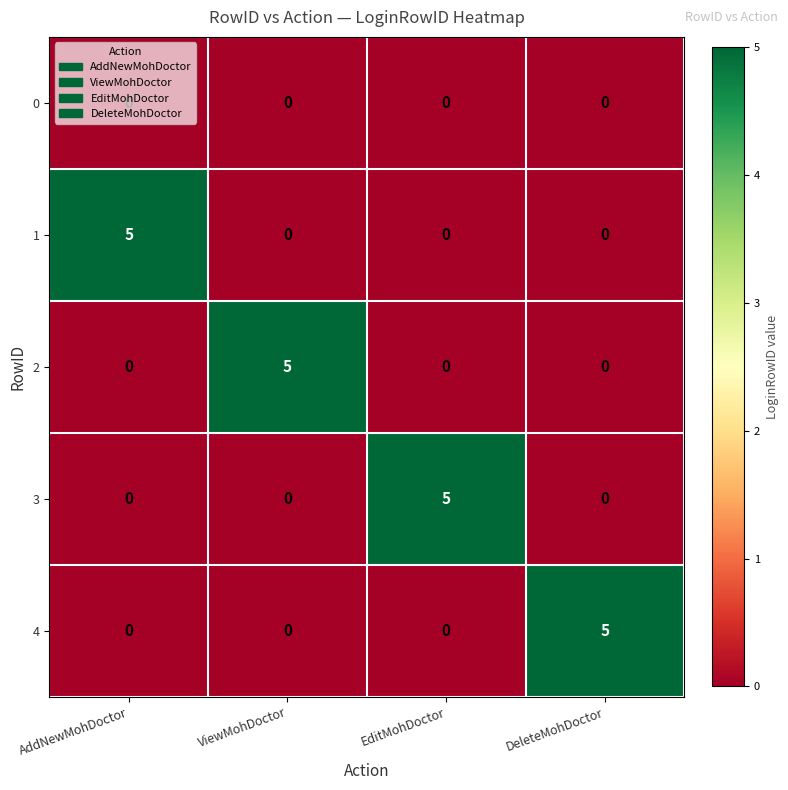

What is the maximum value for 1?

5